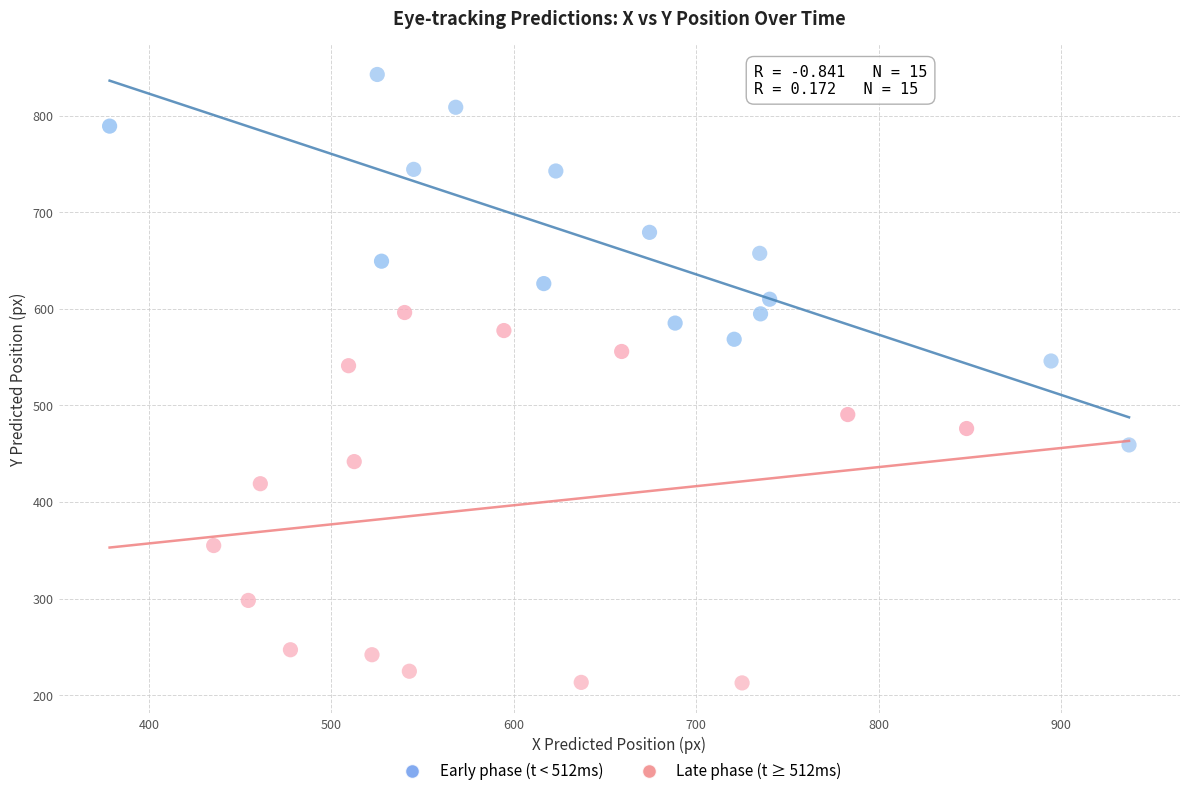

What are all the series names shown in the legend?

Early phase (t < 512ms), Late phase (t ≥ 512ms)